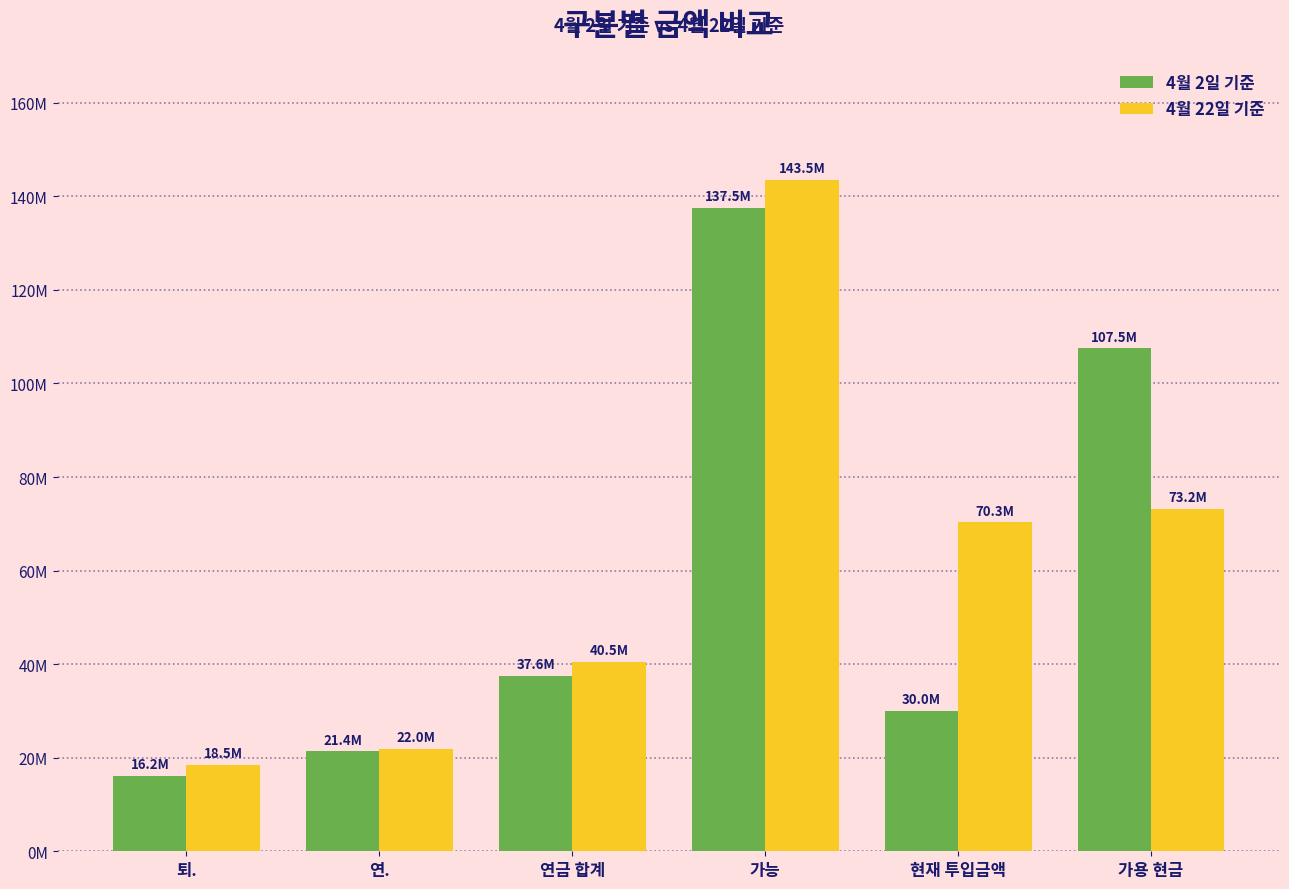

What is the average value of the 4월 2일 기준 series?

58354164